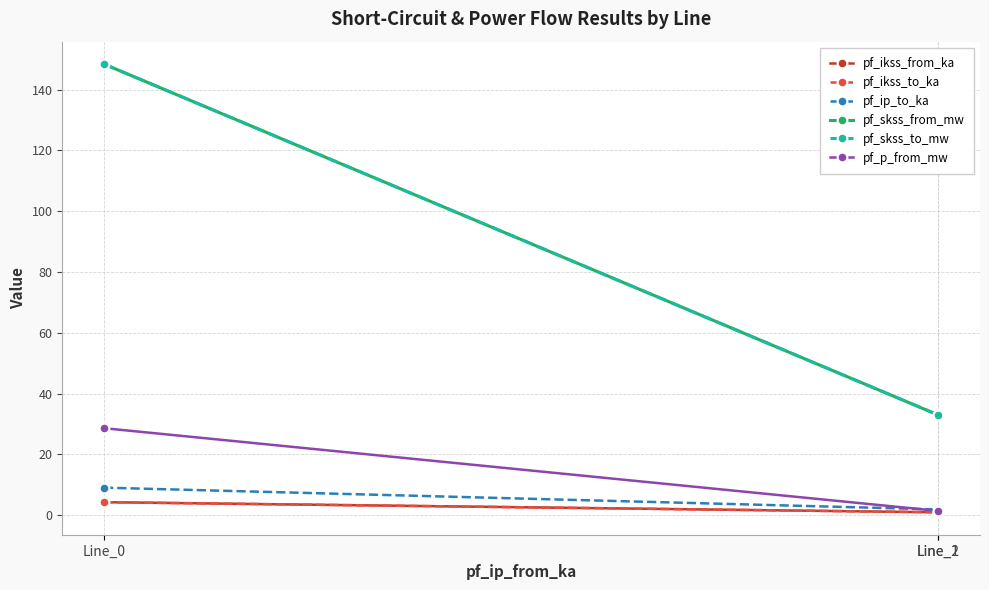

What is the difference between the pf_p_from_mw values at Line_1 and Line_0?

27.2